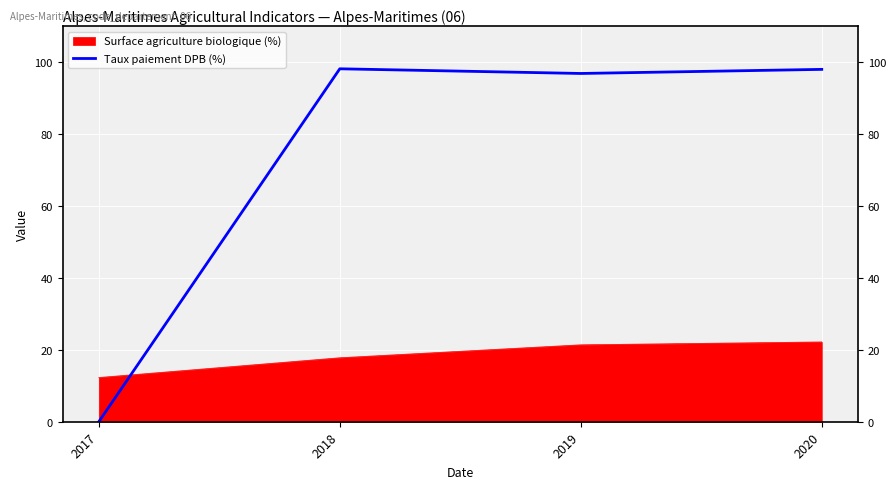

Where is the first local minimum for Taux paiement DPB (%)?

2019